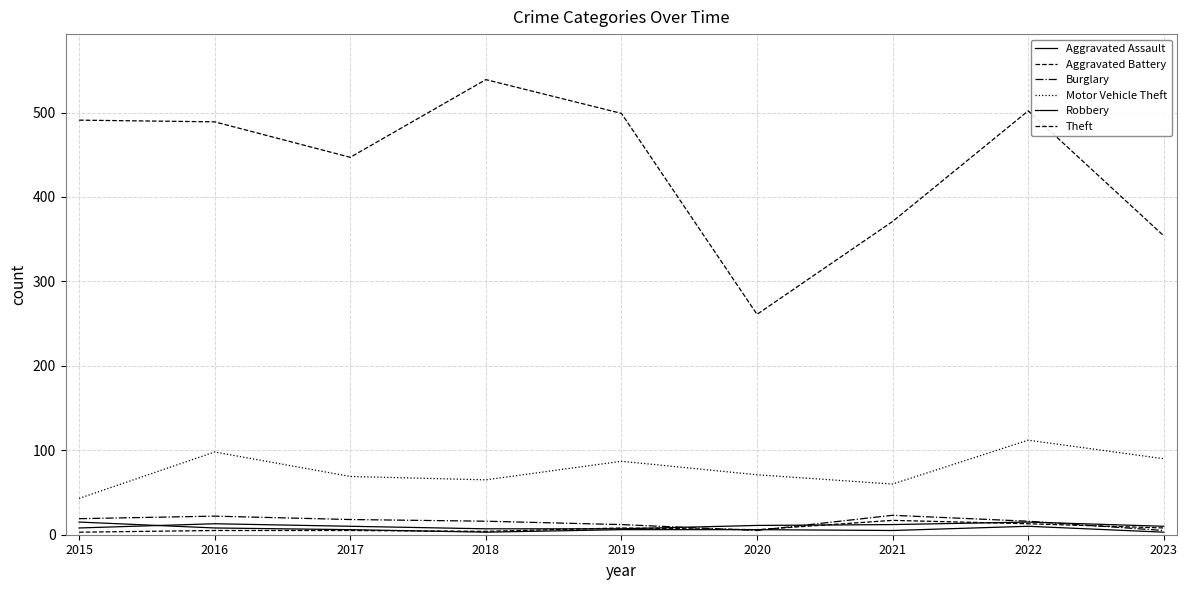

How many lines are shown in the chart?

6